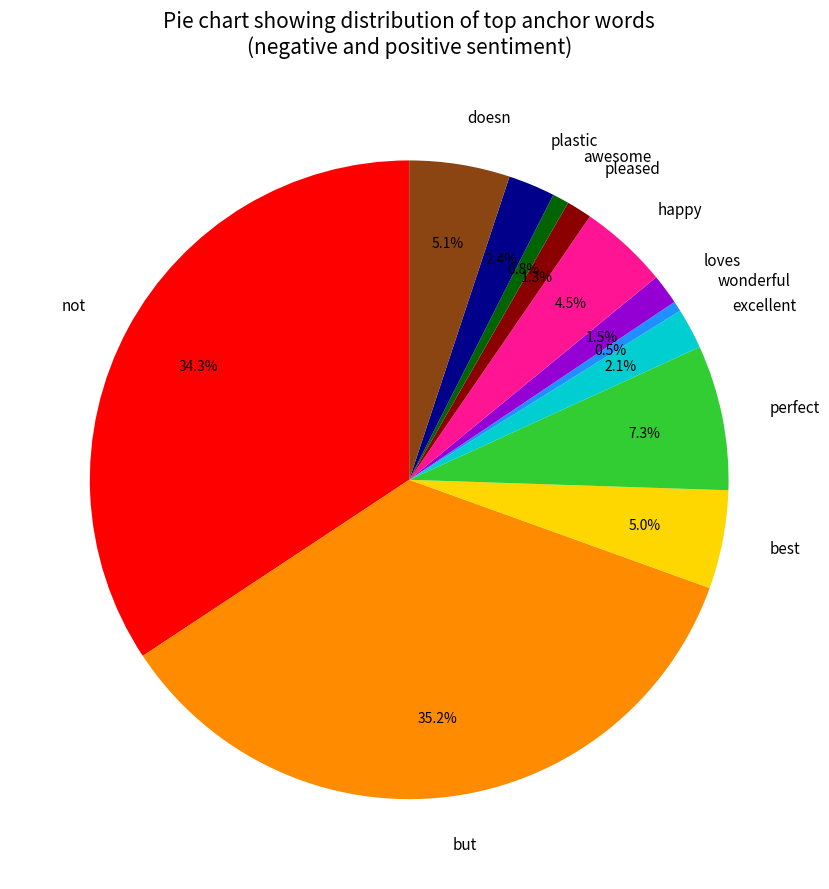

How much of the chart is everything except loves?

98.5%